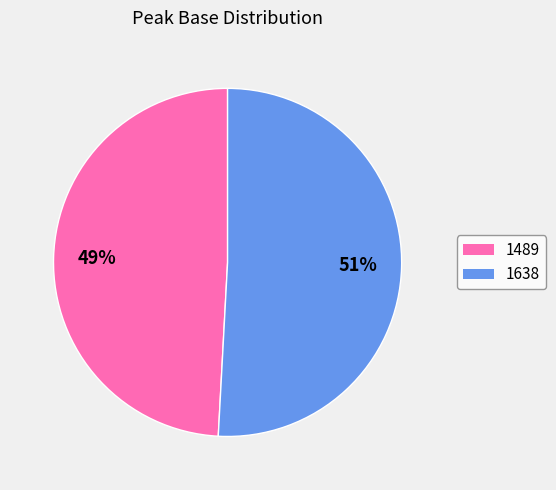

Rank the categories by value from lowest to highest.

1489, 1638